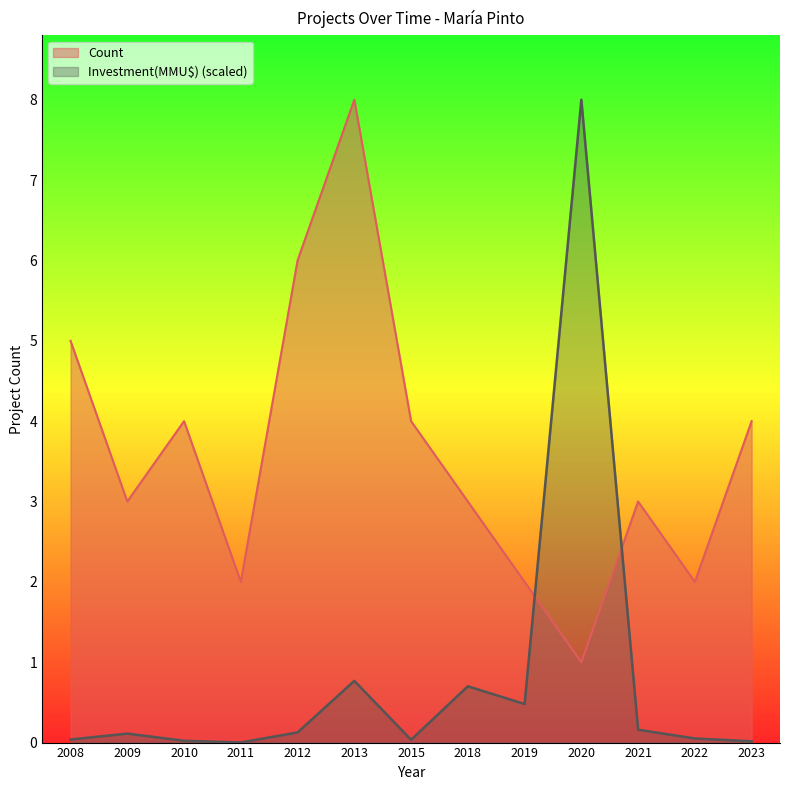

Where is the first local maximum for Investment(MMU$)?

2009